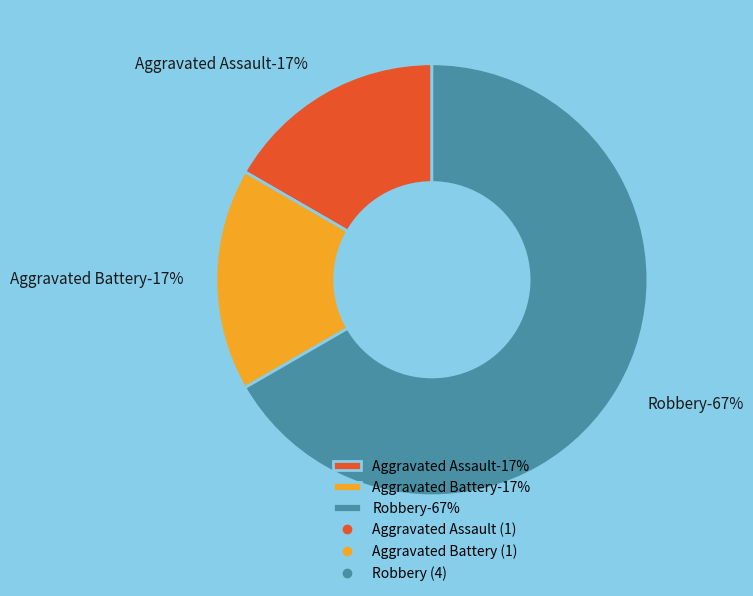

Is there any slice that represents more than half of the pie?

Yes